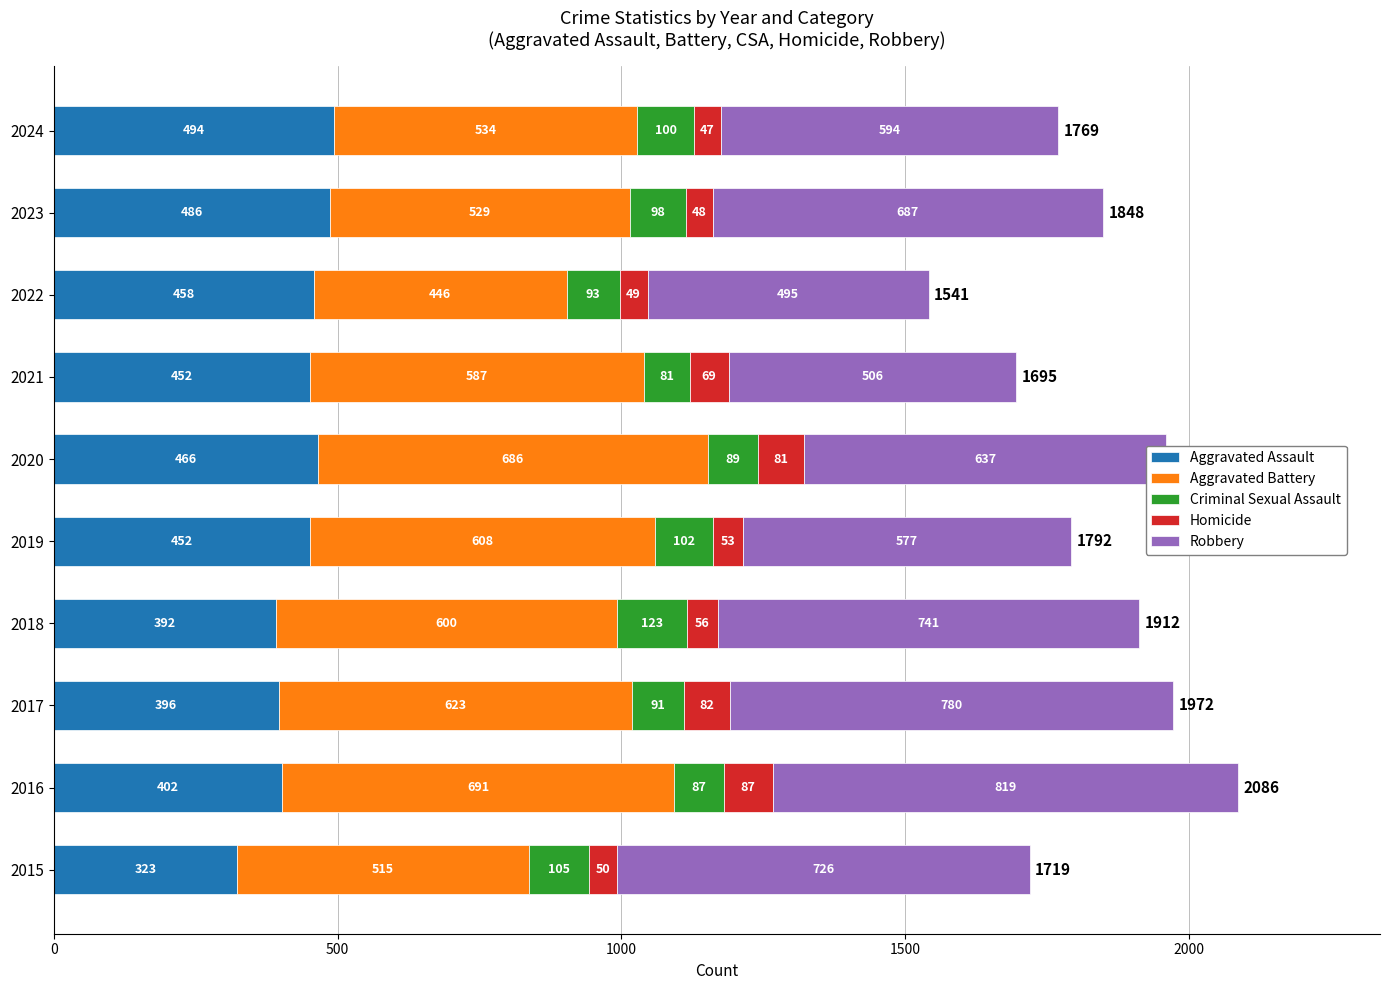

At which category is the sum across all series the highest?

2016